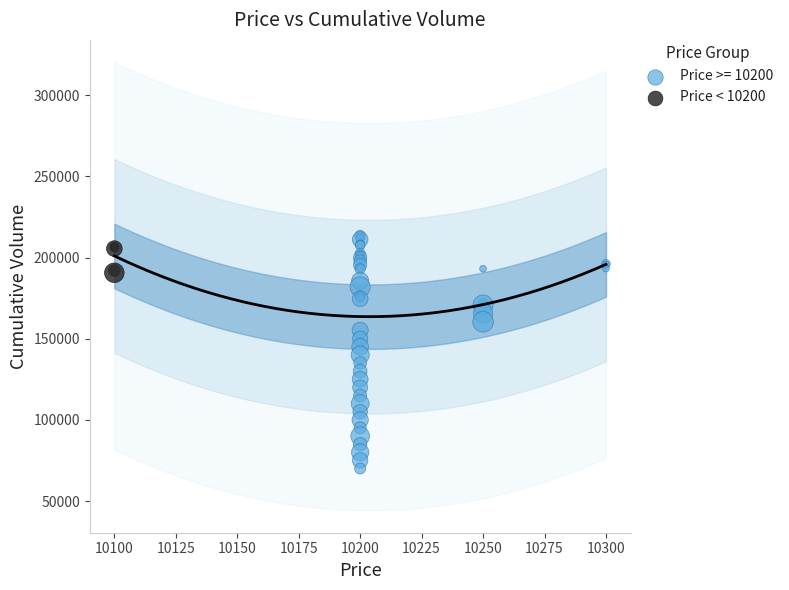

Which series has the largest Y range (max minus min)?

Price >= 10200